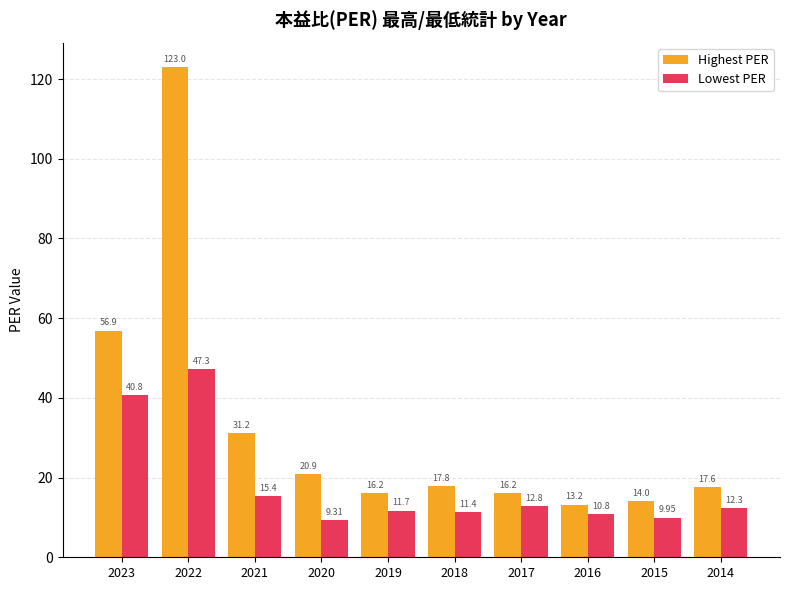

Which category has the highest value in the Highest PER series?

2022